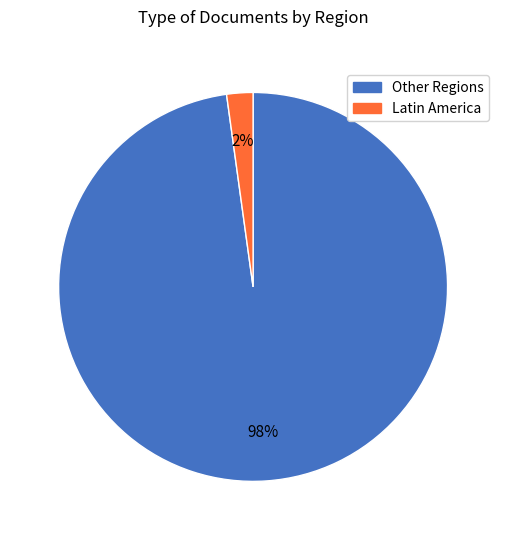

To the nearest percent, what is the average slice percentage?

50%